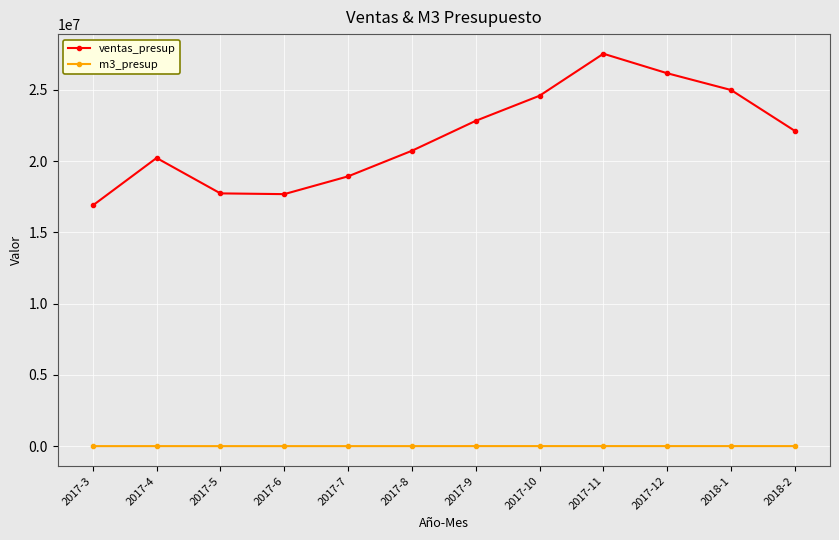

At how many categories does at least one series exceed 19079394?

8